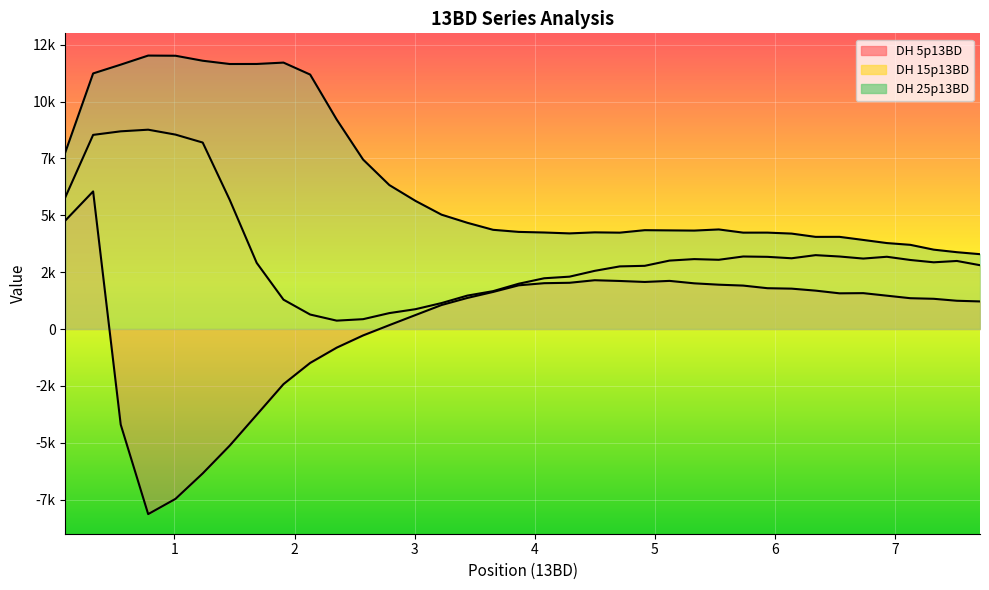

At which category does DH 25p13BD reach its first local peak?

3